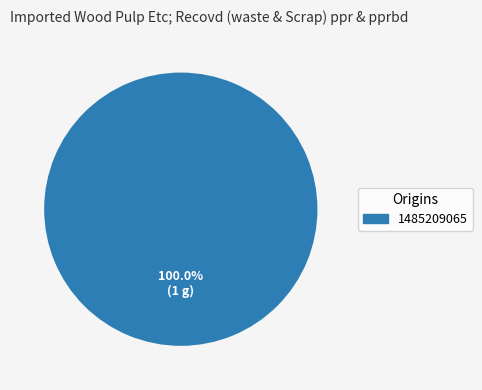

Does any single category account for the majority?

Yes